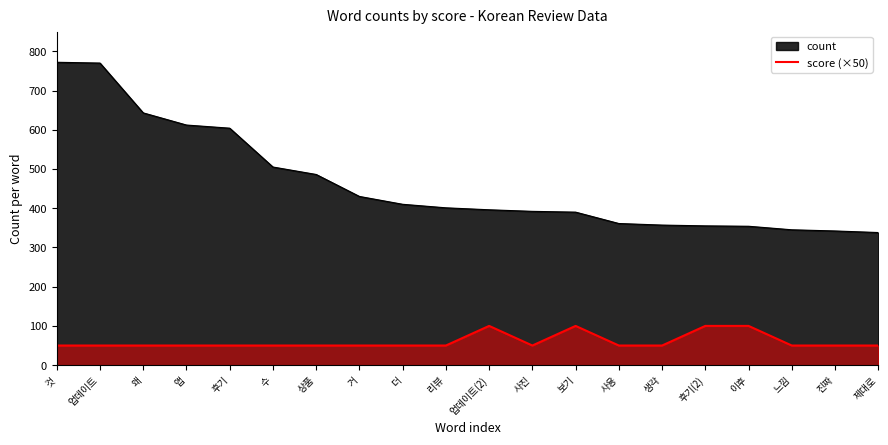

Where is the first local maximum?

업데이트(2)